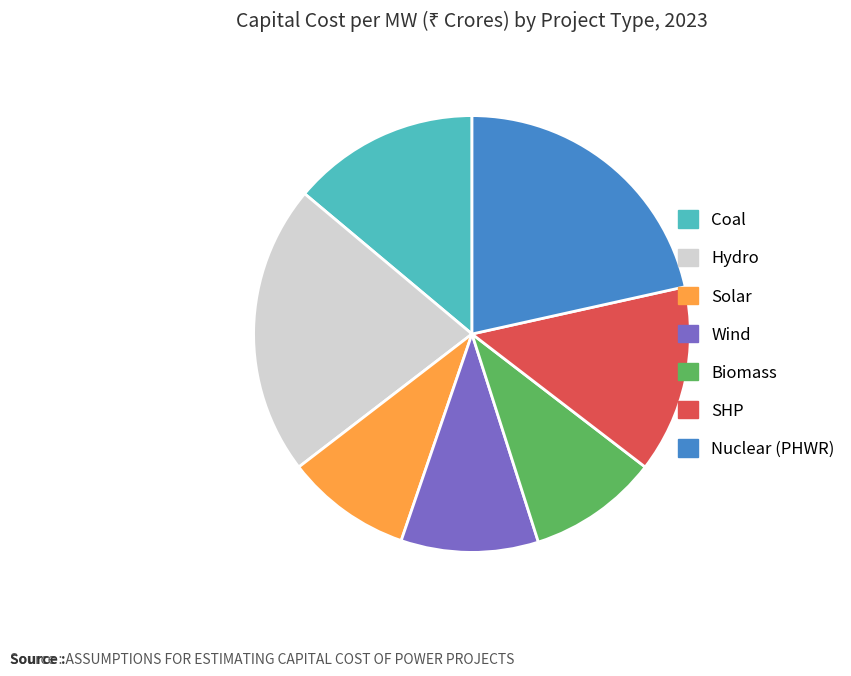

Is it true that Wind is 10% of the pie?

True